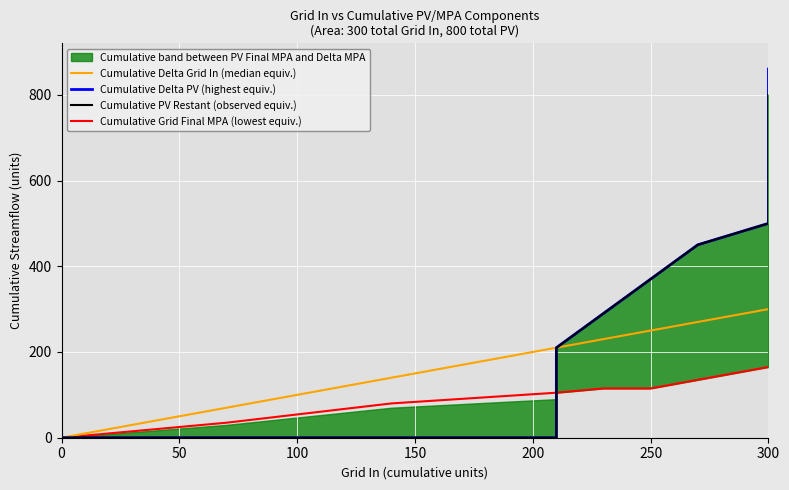

True or false: Cumulative PV Restant (observed equiv.) has more than 1 interior local peaks.

False